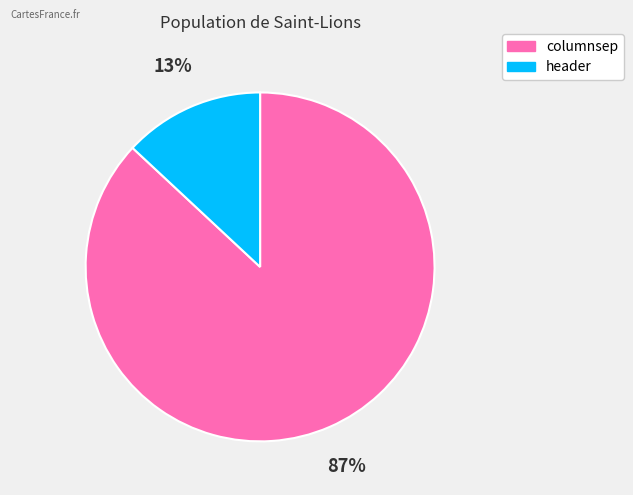

Is it true that header is 7% of the pie?

False